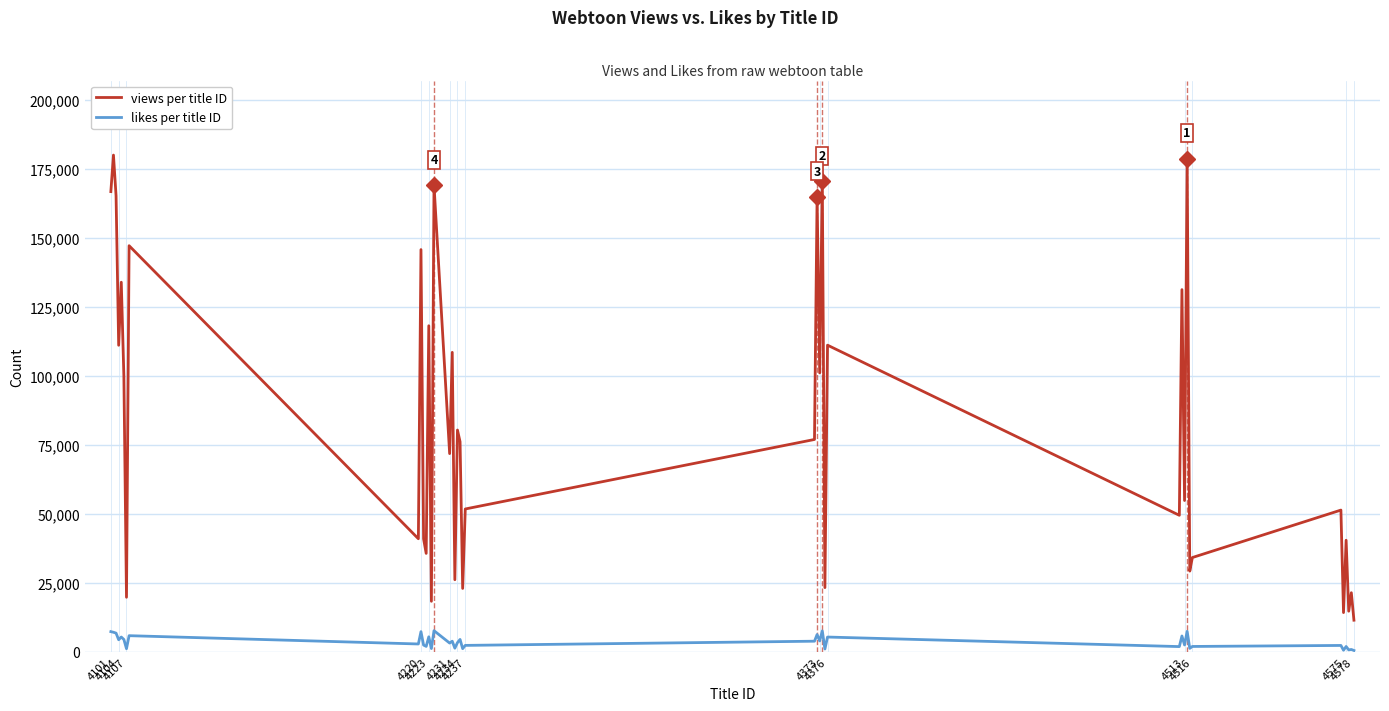

What is the smallest value displayed?

519